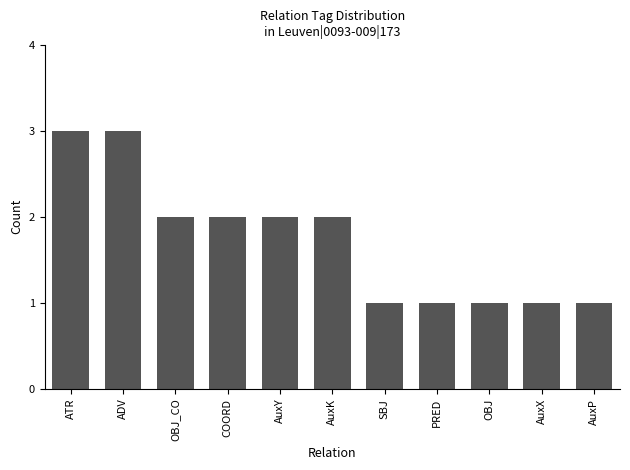

What is the minimum value shown in the chart?

1